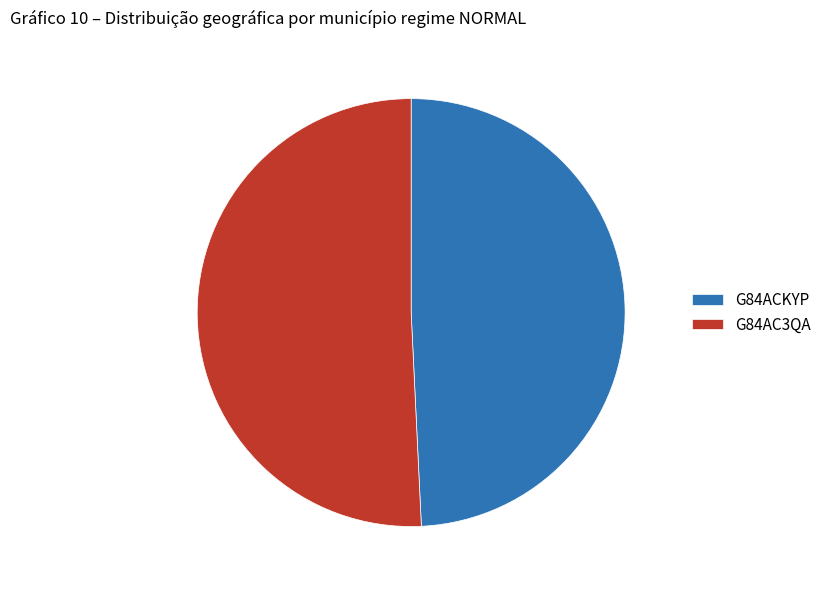

Is there any slice that represents more than half of the pie?

Yes